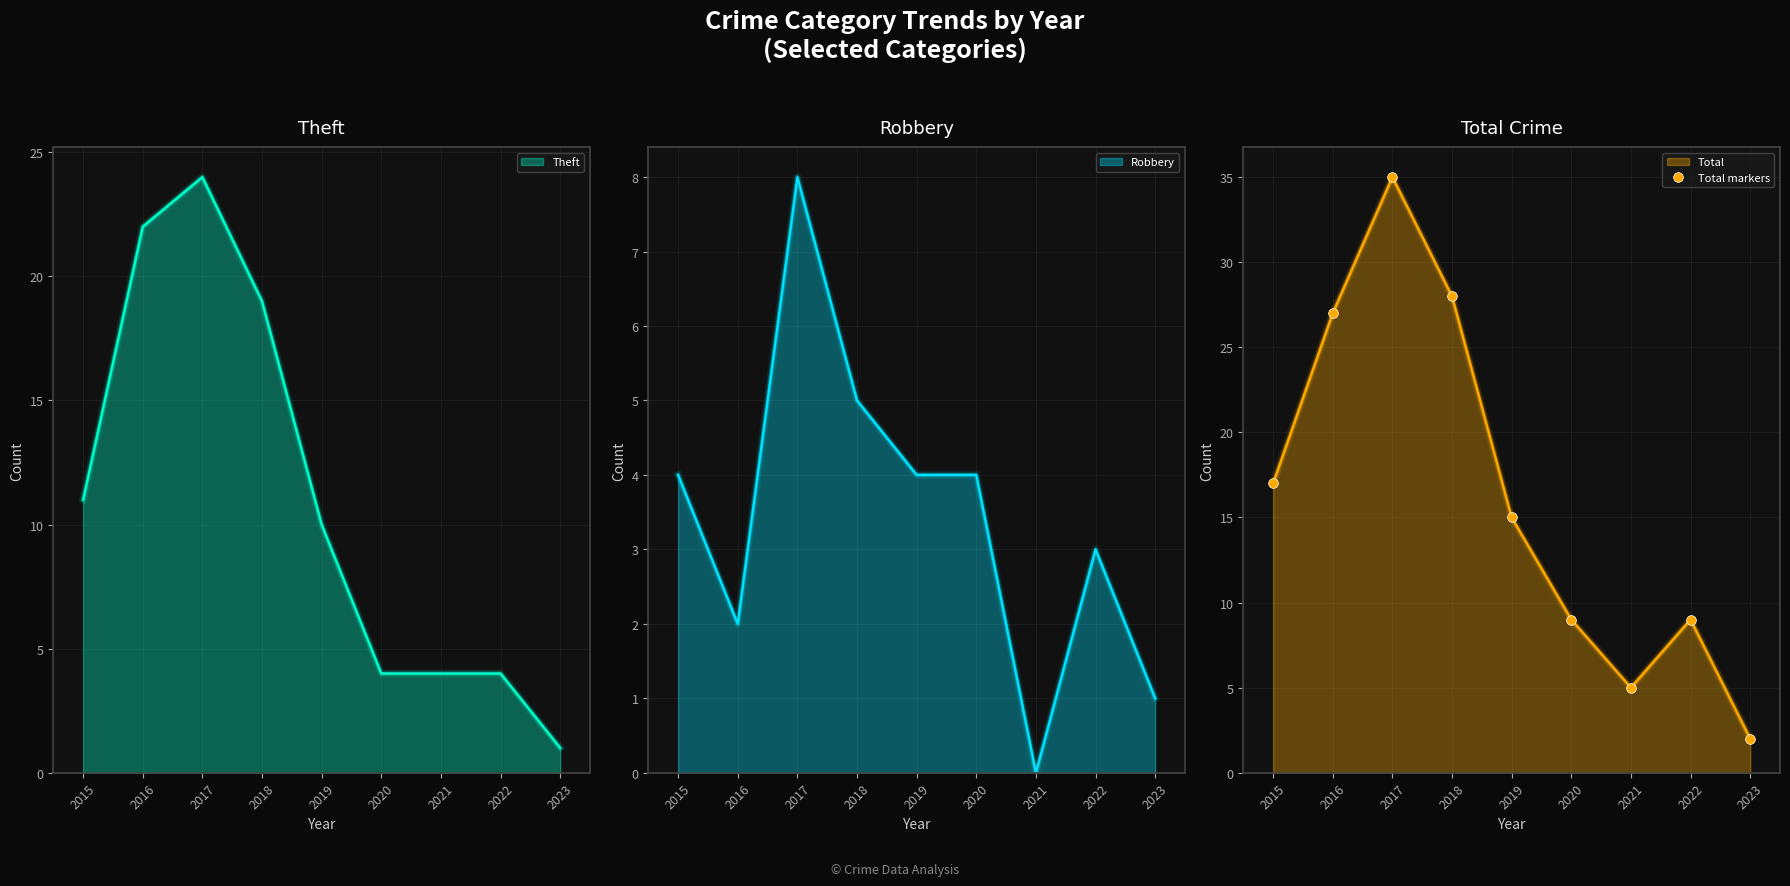

Is it true that Theft equals 7 at 2020?

False